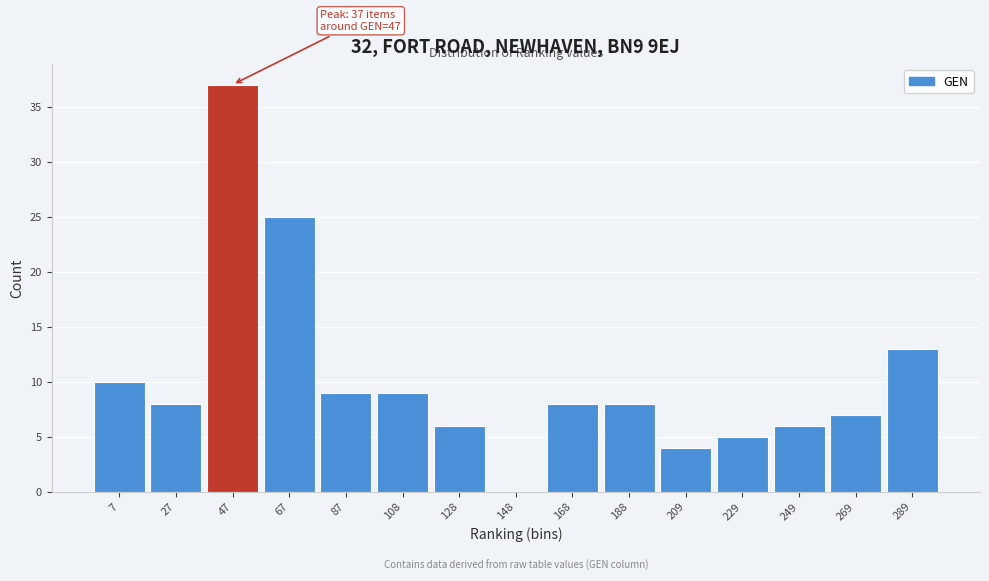

Reading left to right, list all the values displayed in this chart.

7=10	27=8	47=37	67=25	87=9	108=9	128=6	148=0	168=8	188=8	209=4	229=5	249=6	269=7	289=13